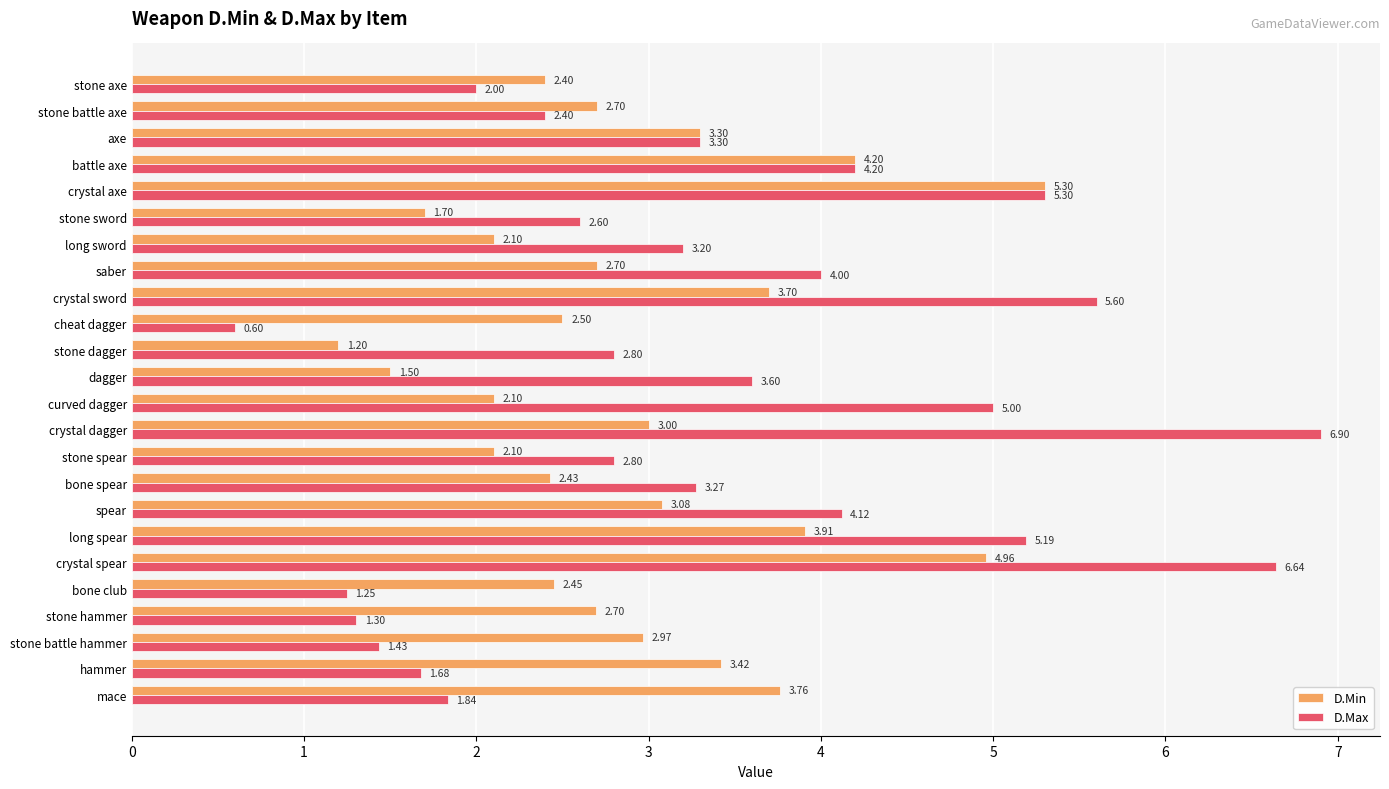

Which series has the largest total across all categories?

D.Max